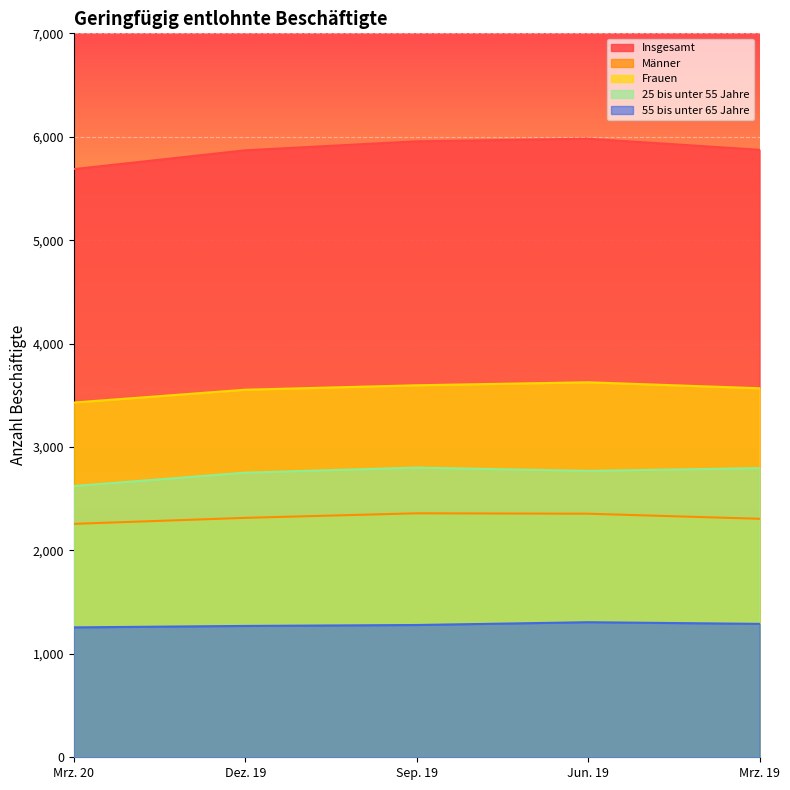

Where does the 25 bis unter 55 Jahre series first go above 2769?

Sep. 19